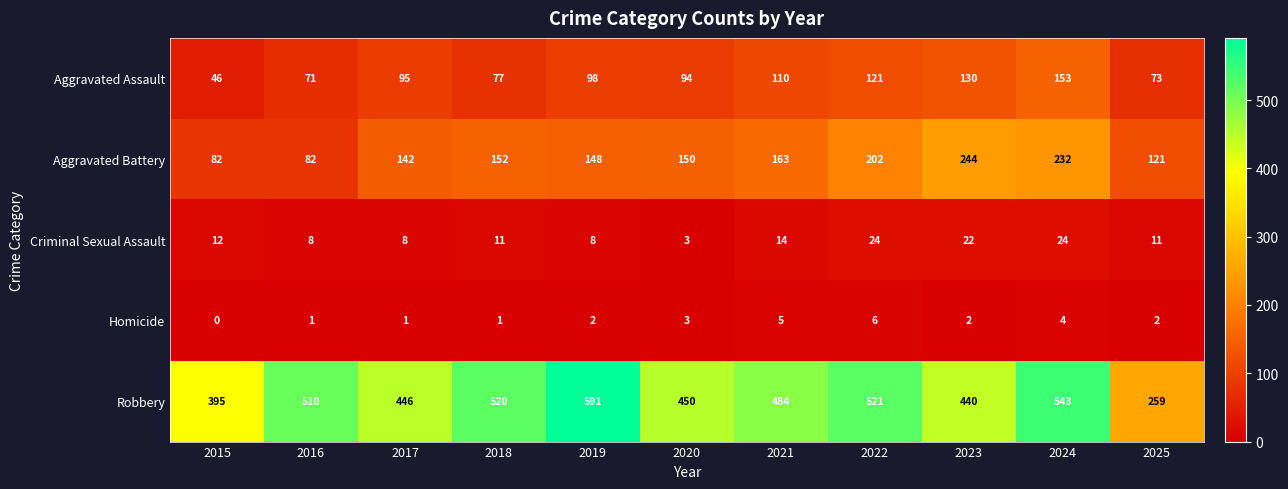

Between 2018 and 2020, which series saw the biggest shift?

Robbery